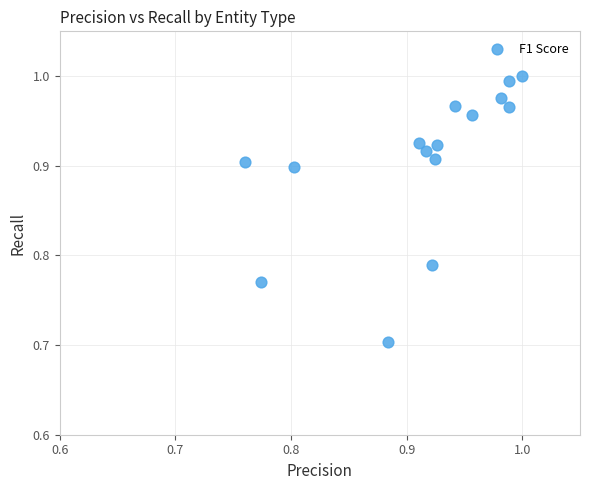

What is the range of Y values (max minus min)?

0.3